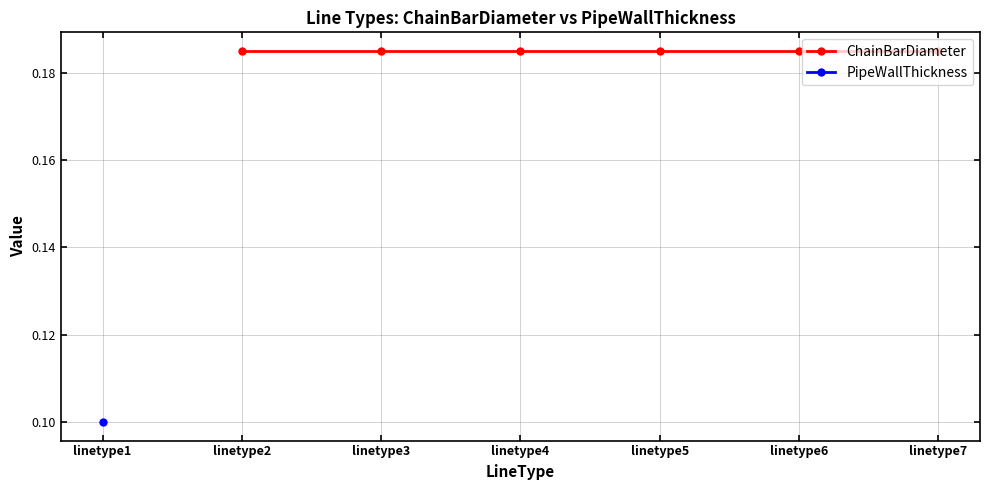

Which category has the highest value across all series?

linetype2